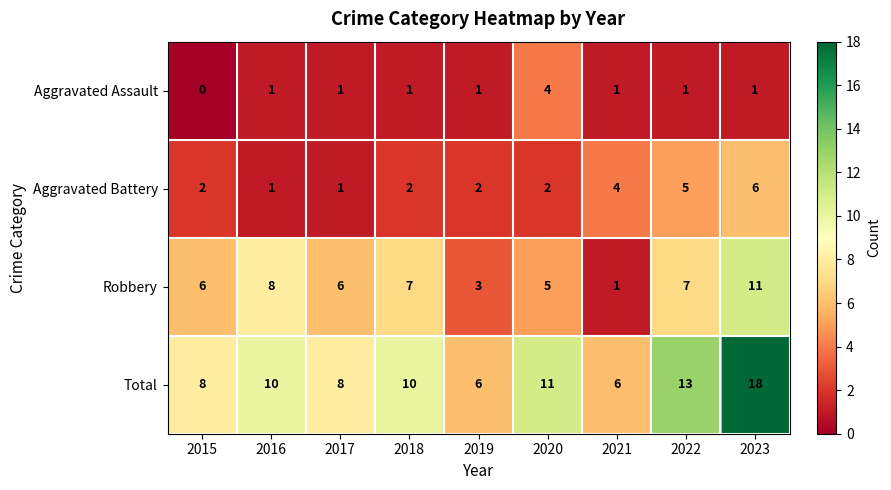

What is the total value across all series at 2019?

12